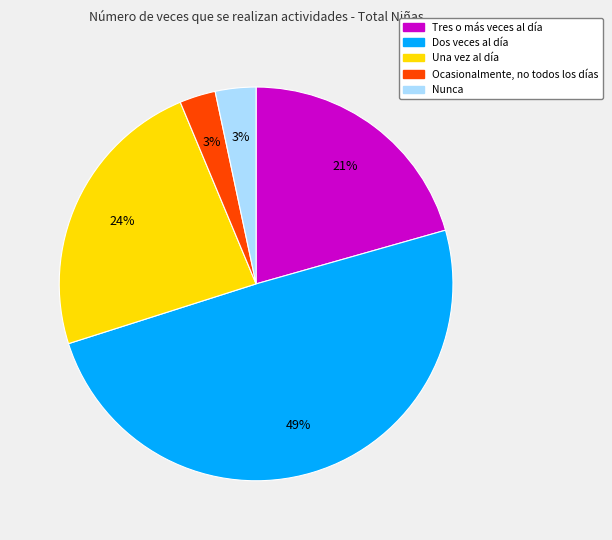

Count the number of slices in the pie.

5